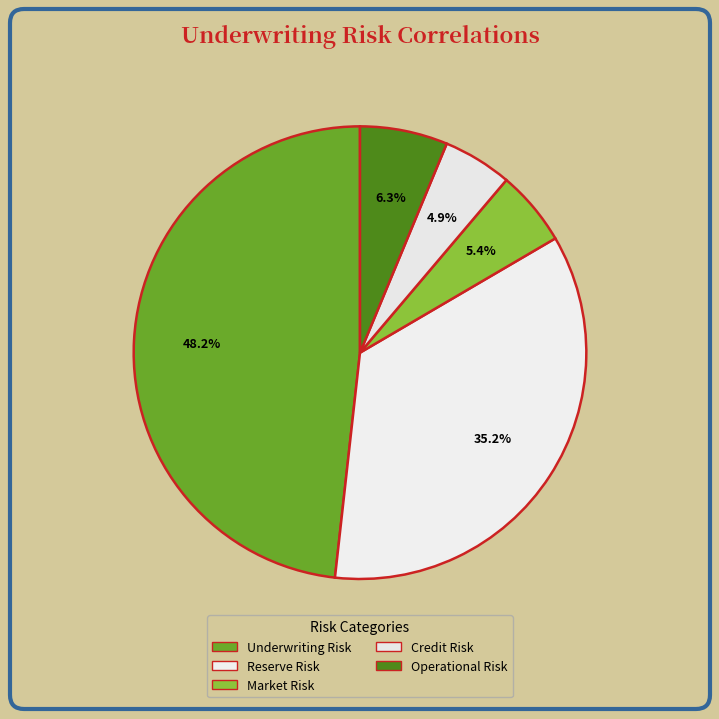

How many segments does this pie chart have?

5